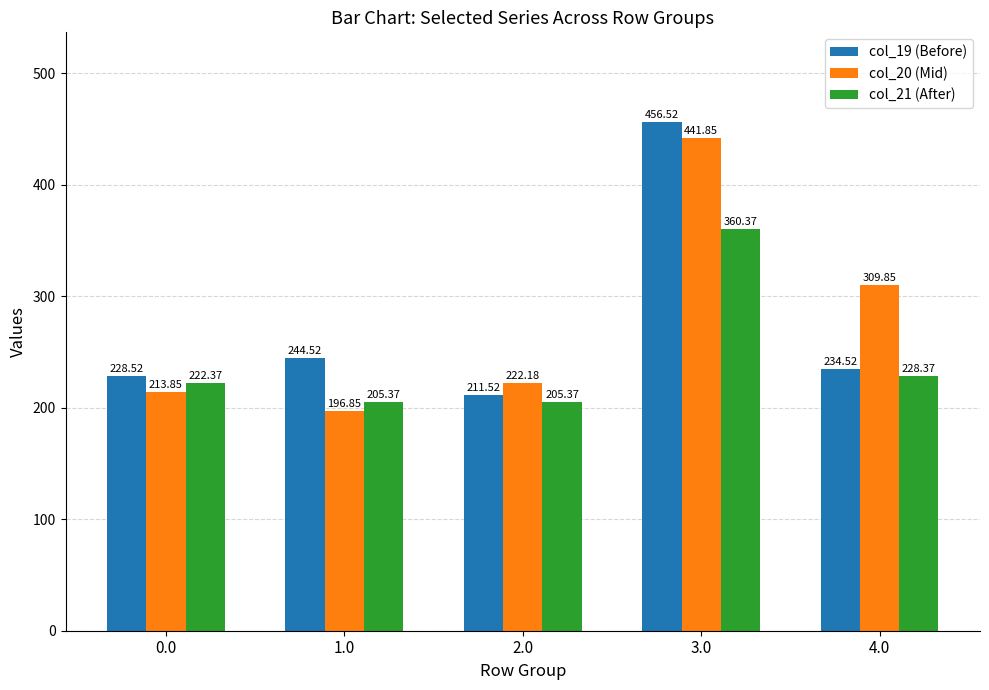

Which series has the largest total across all categories?

col_20 (Mid)